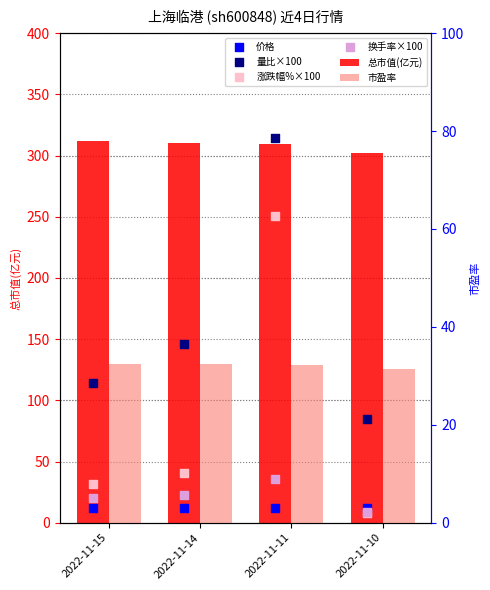

Which series has the widest spread of Y values?

涨跌幅%×100